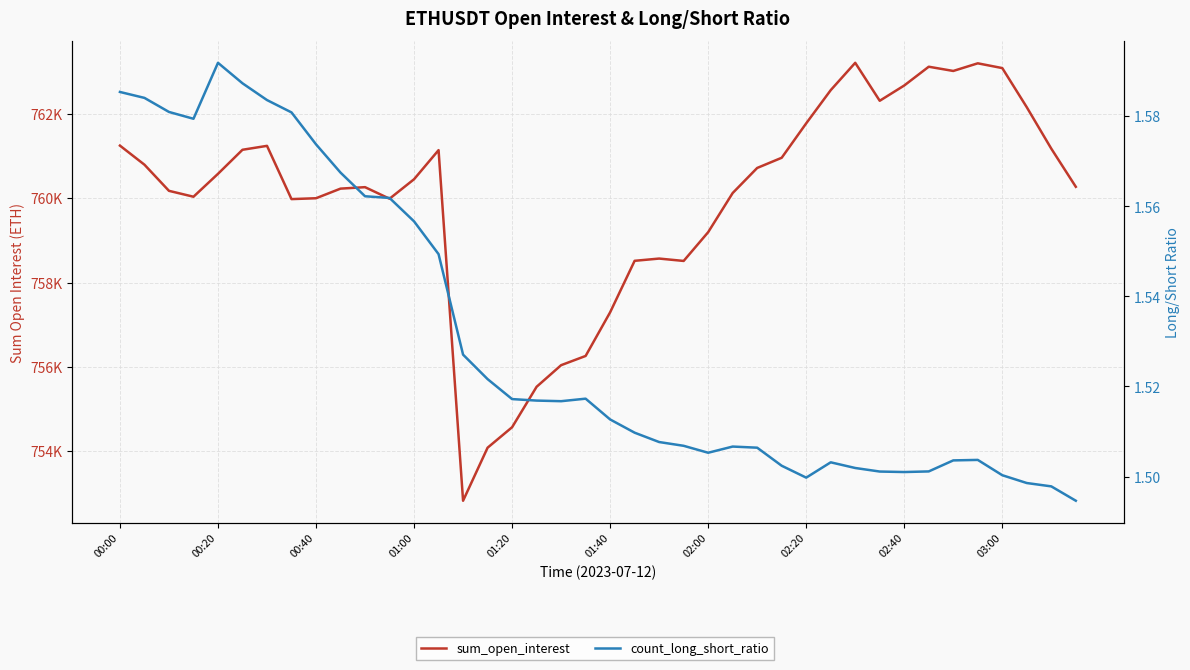

What is the approximate value of sum_open_interest at 37?

762158.2